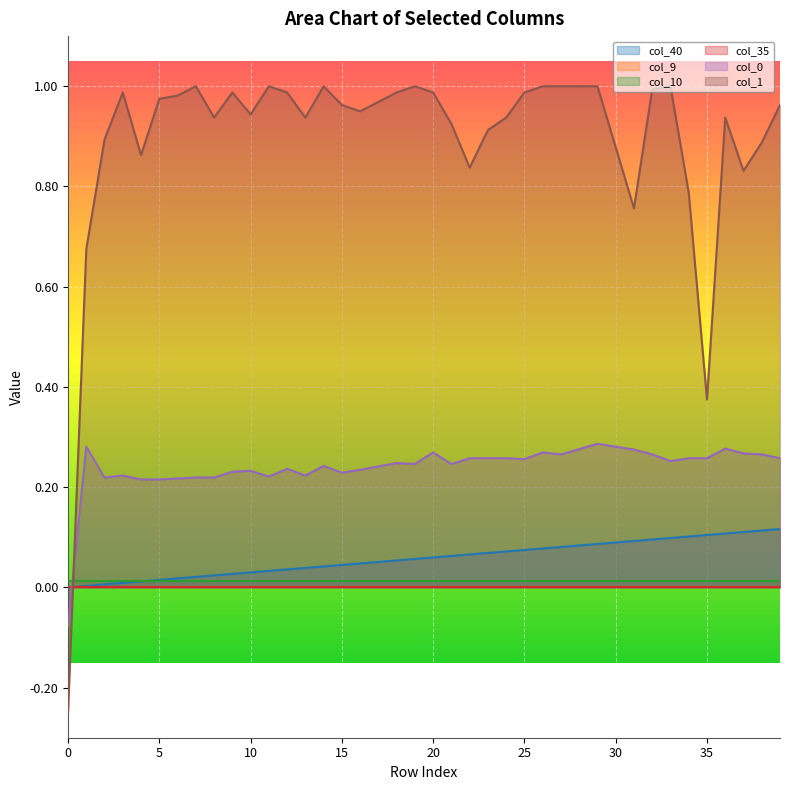

List the labels in order of col_0 value, smallest first.

0, 4, 5, 6, 2, 7, 8, 11, 3, 13, 15, 9, 10, 16, 12, 17, 14, 19, 21, 18, 33, 25, 22, 23, 24, 34, 35, 39, 27, 32, 38, 37, 20, 26, 31, 28, 36, 1, 30, 29